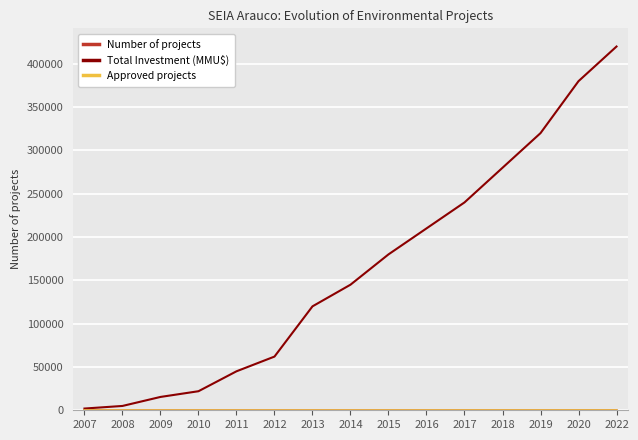

The value of Total Investment (MMU$) at 2020 is 380000. True or false?

True